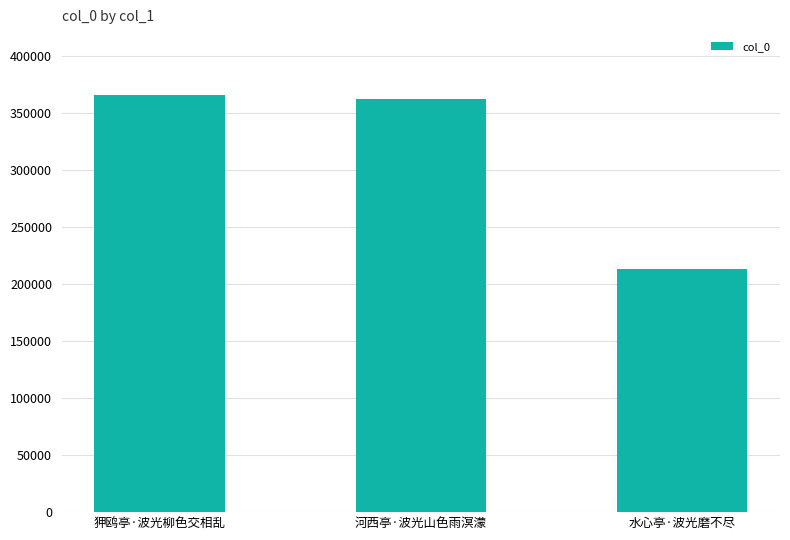

What is the value of the 1st bar from the left?

366073